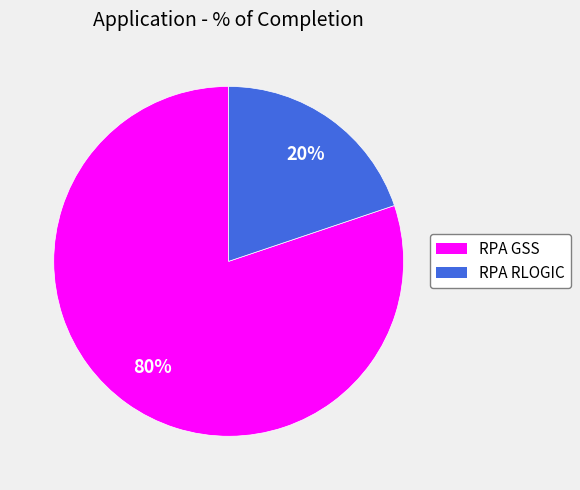

Count the number of slices in the pie.

2